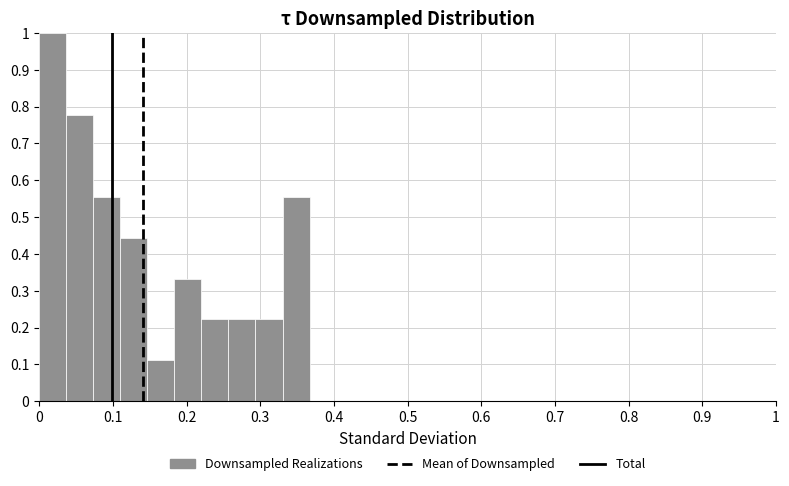

Around what value on the x-axis is the tallest bar? Give the approximate position of its centre, as read against the axis.

0.02